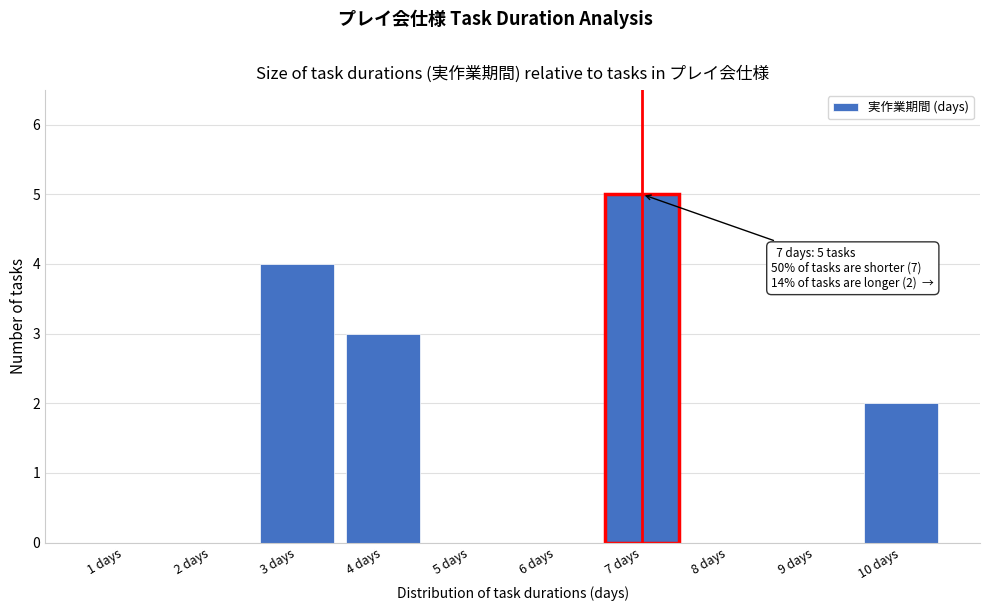

Over which range of the x-axis is the bar tallest?

6.5 to 7.5